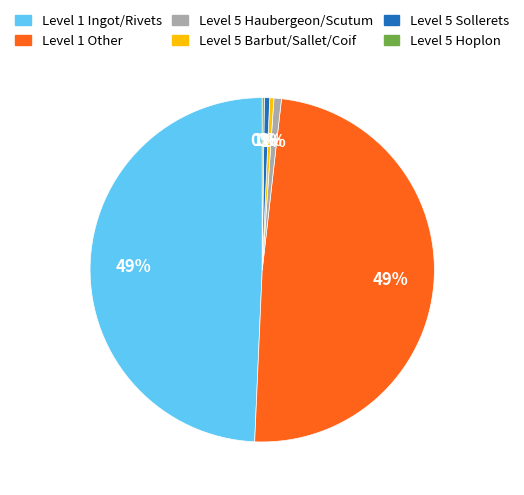

To the nearest percent, what is the difference between the Level 5 Barbut/Sallet/Coif and Level 1 Ingot/Rivets slice percentages?

49%